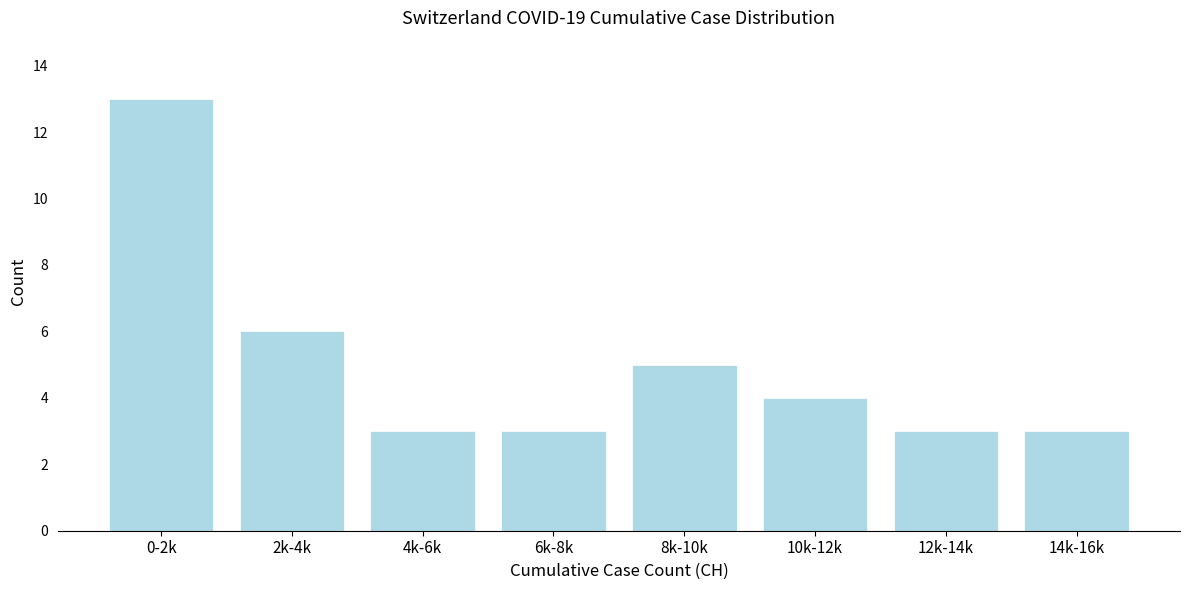

Reading left to right, what are all the values shown in this chart?

13	6	3	3	5	4	3	3